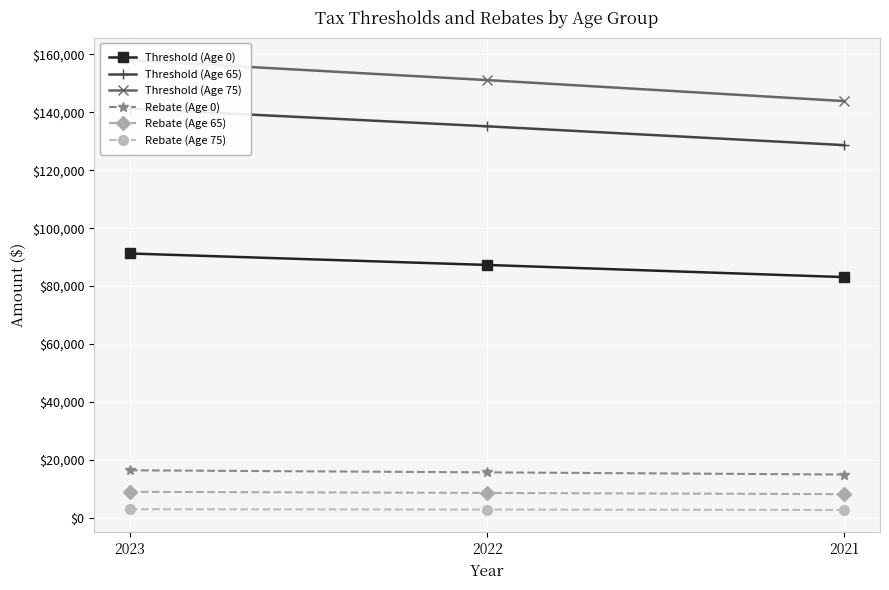

Between 2023 and 2022, which series saw the biggest shift?

Threshold (Age 75)